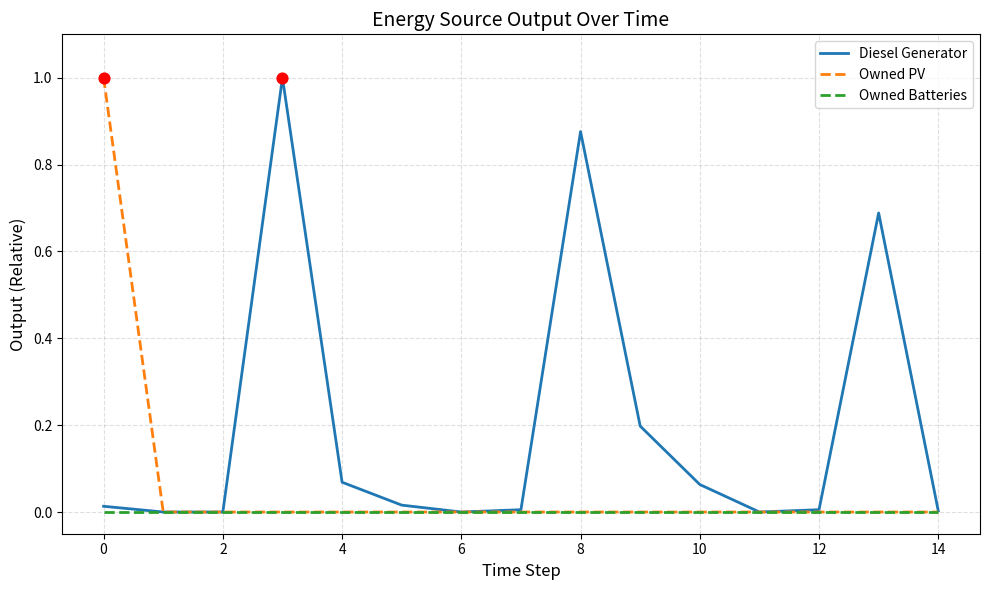

Which series has the largest total across all categories?

Diesel Generator